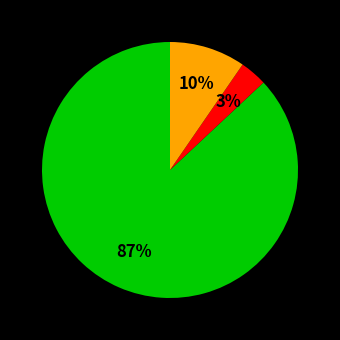

Is there any slice that represents more than half of the pie?

Yes